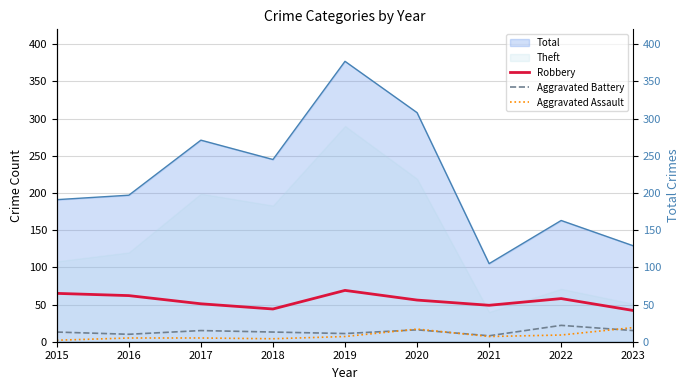

What is the difference between the second highest and minimum values in the Aggravated Battery series?

8